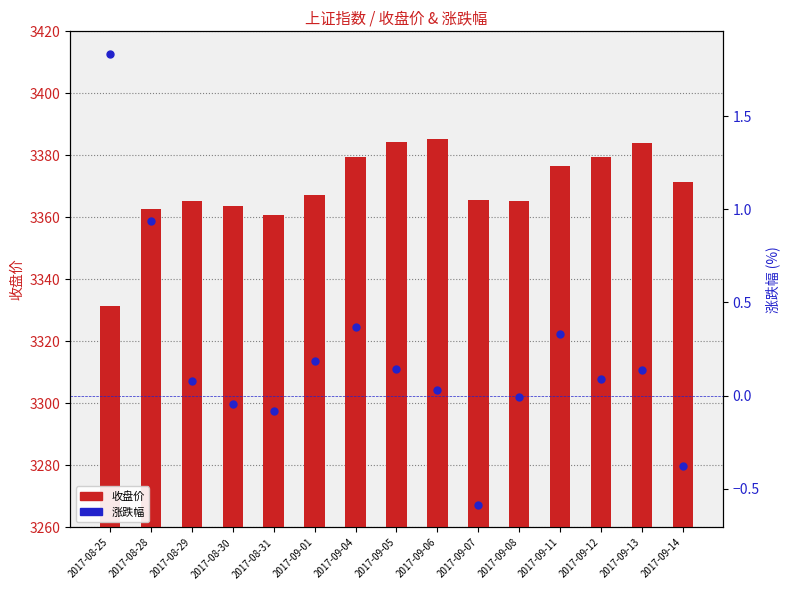

Which series has the widest spread of Y values?

收盘价